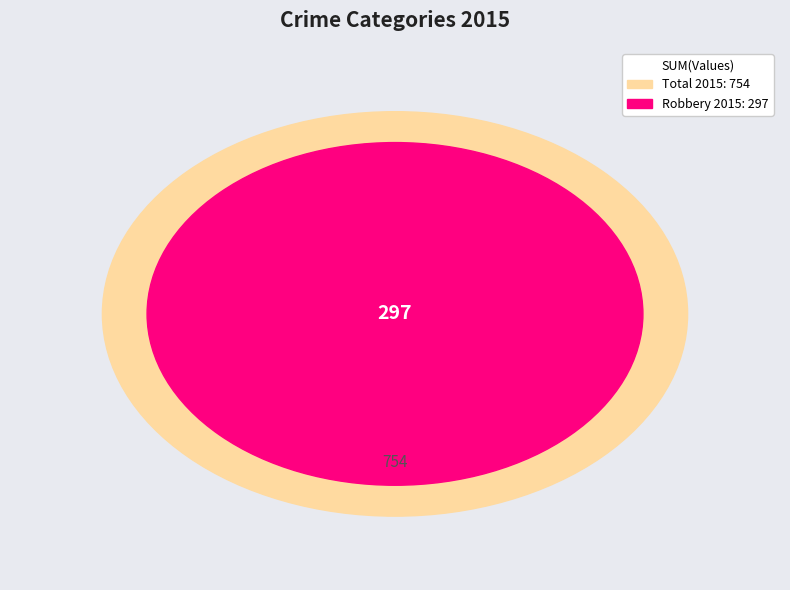

To the nearest percent, what is the combined percentage of Aggravated Assault and Robbery?

61%